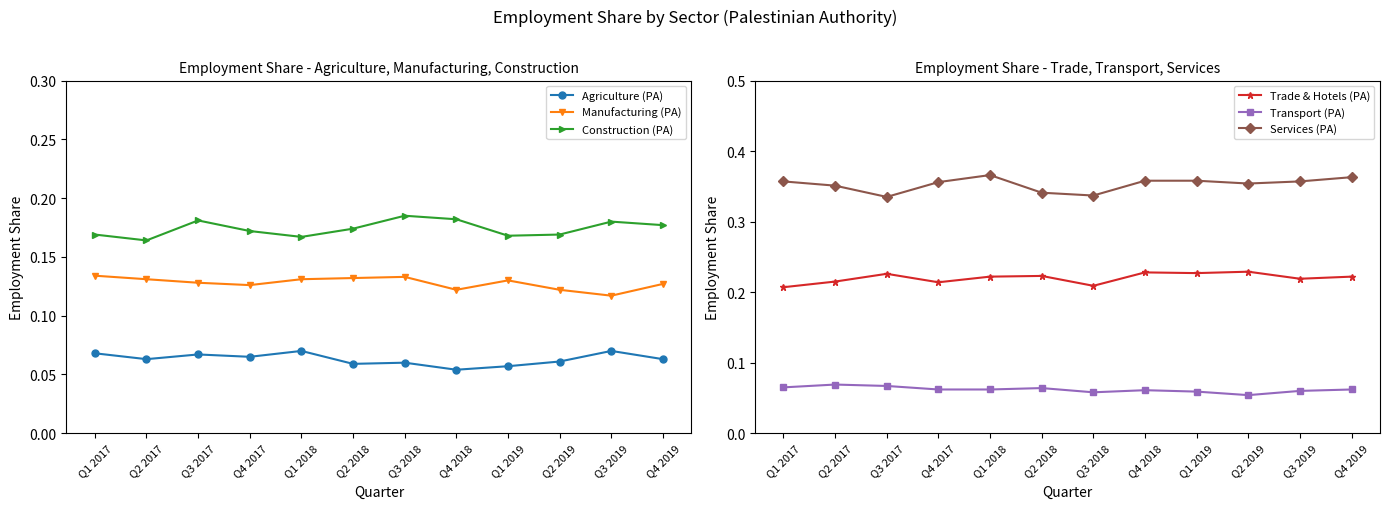

What is the value of the Trade & Hotels (PA) point at the 8th from the left?

0.2